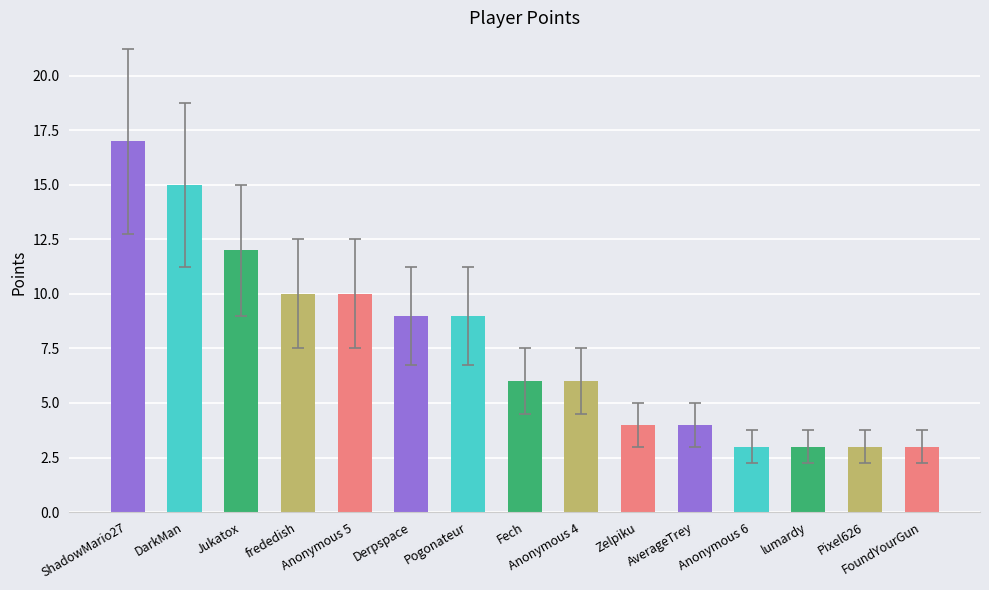

Approximately how many times larger is the value at Zelpiku compared to Pixel626?

1.3